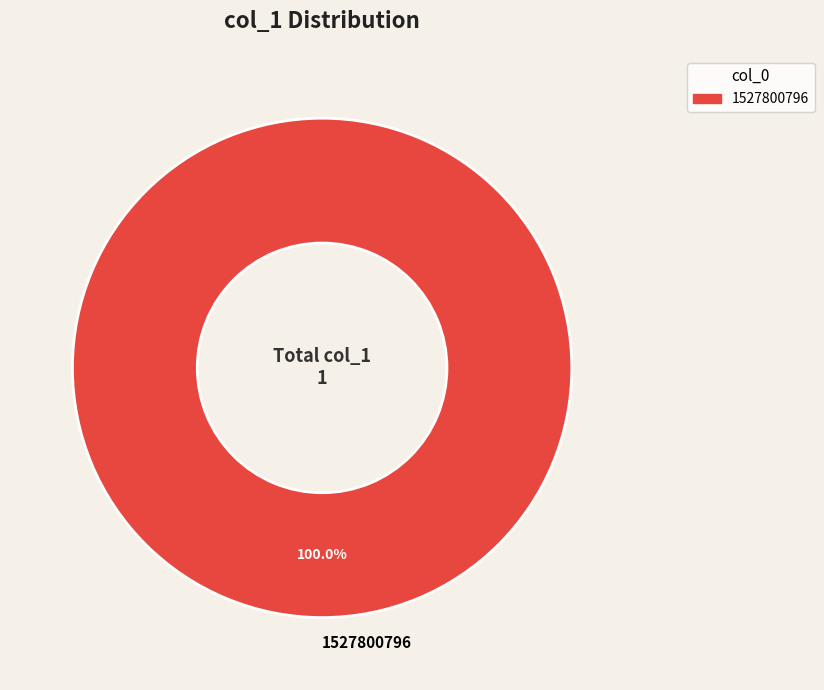

Which slice represents more than half of the pie?

1527800796